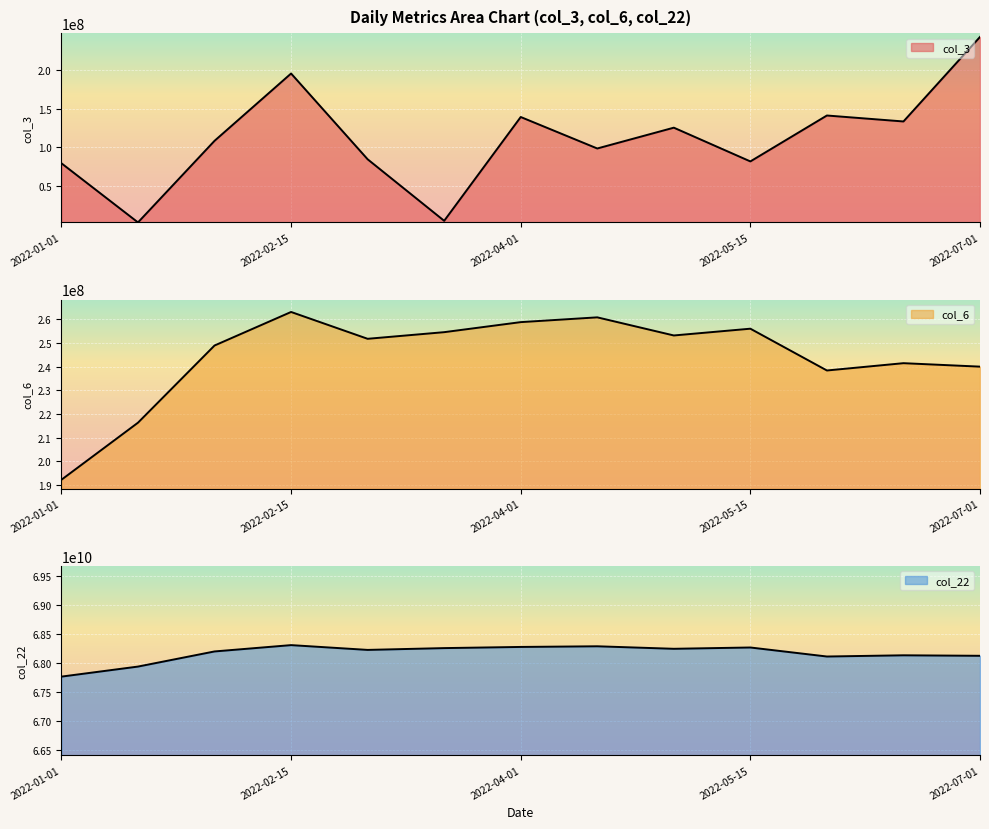

How many distinct data groups are displayed?

3